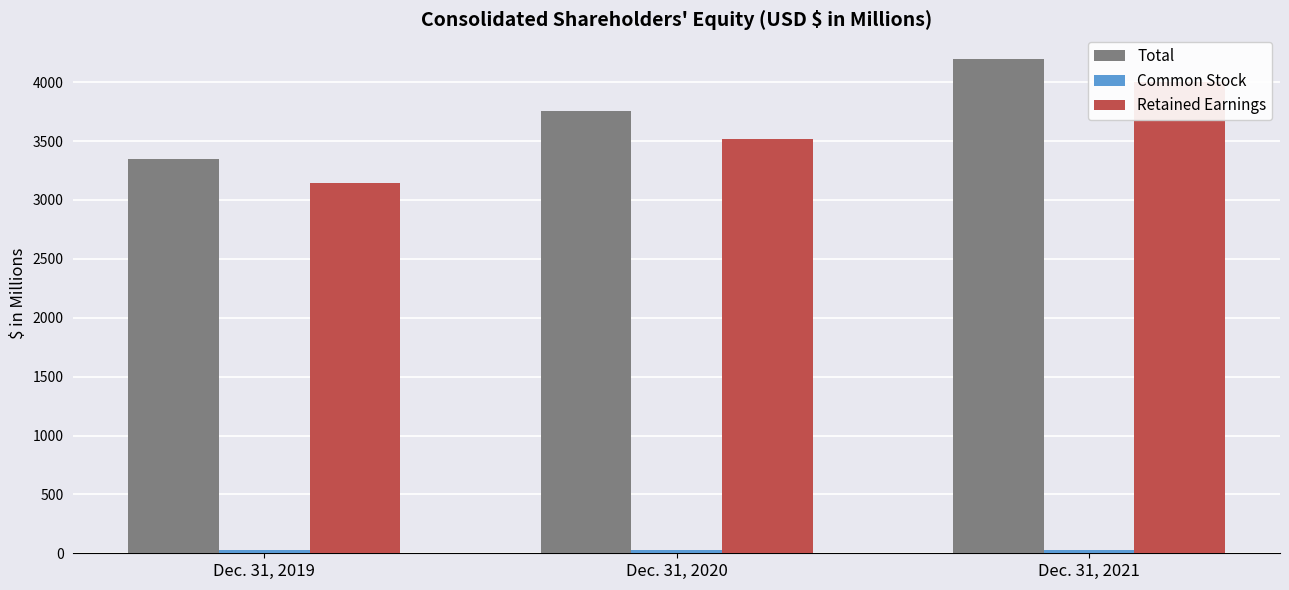

How many groups of bars are there?

3